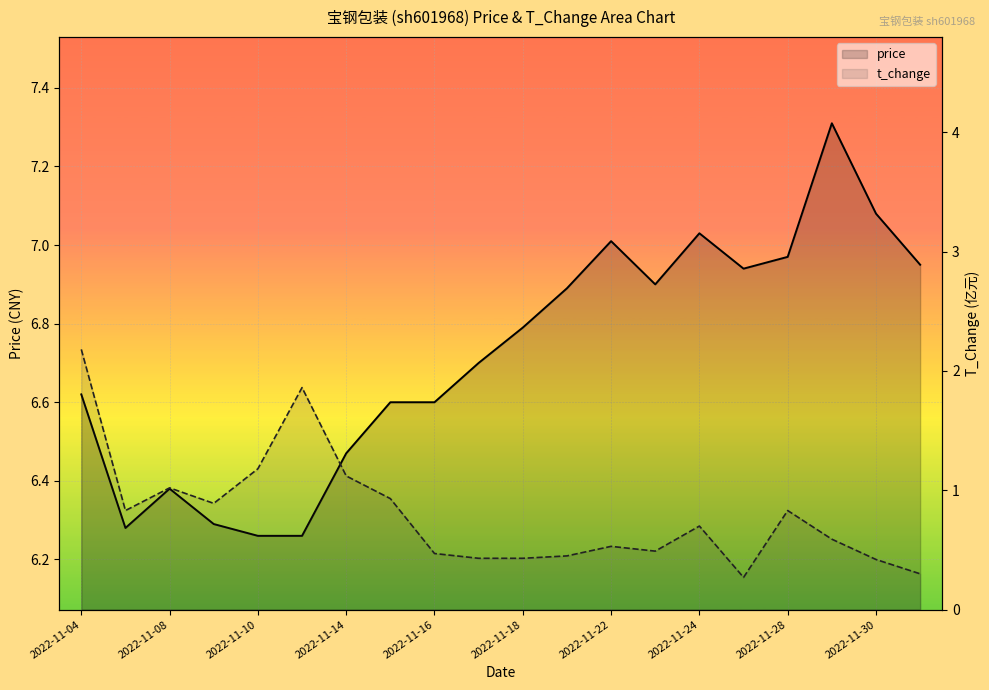

True or false: price has a value of 6.9 at 15.

True